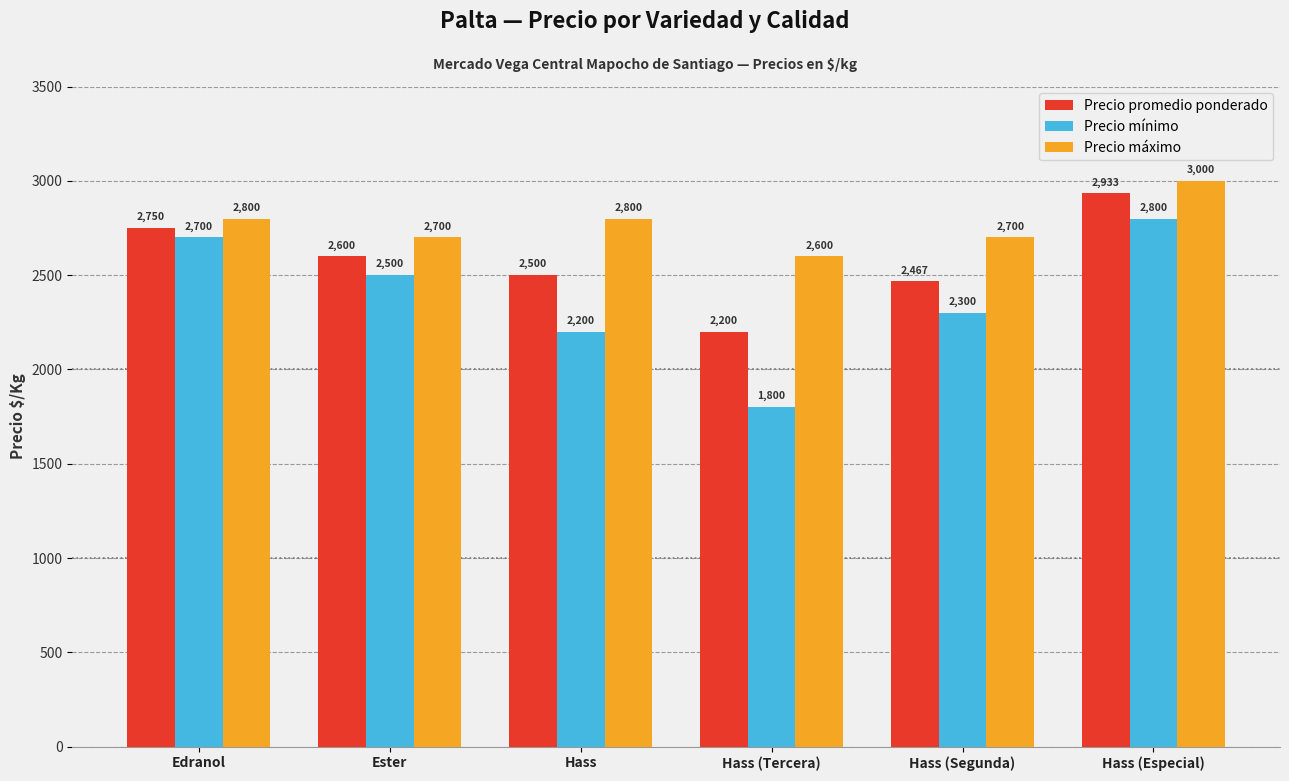

What is the spread (max minus min) of values at Edranol?

100